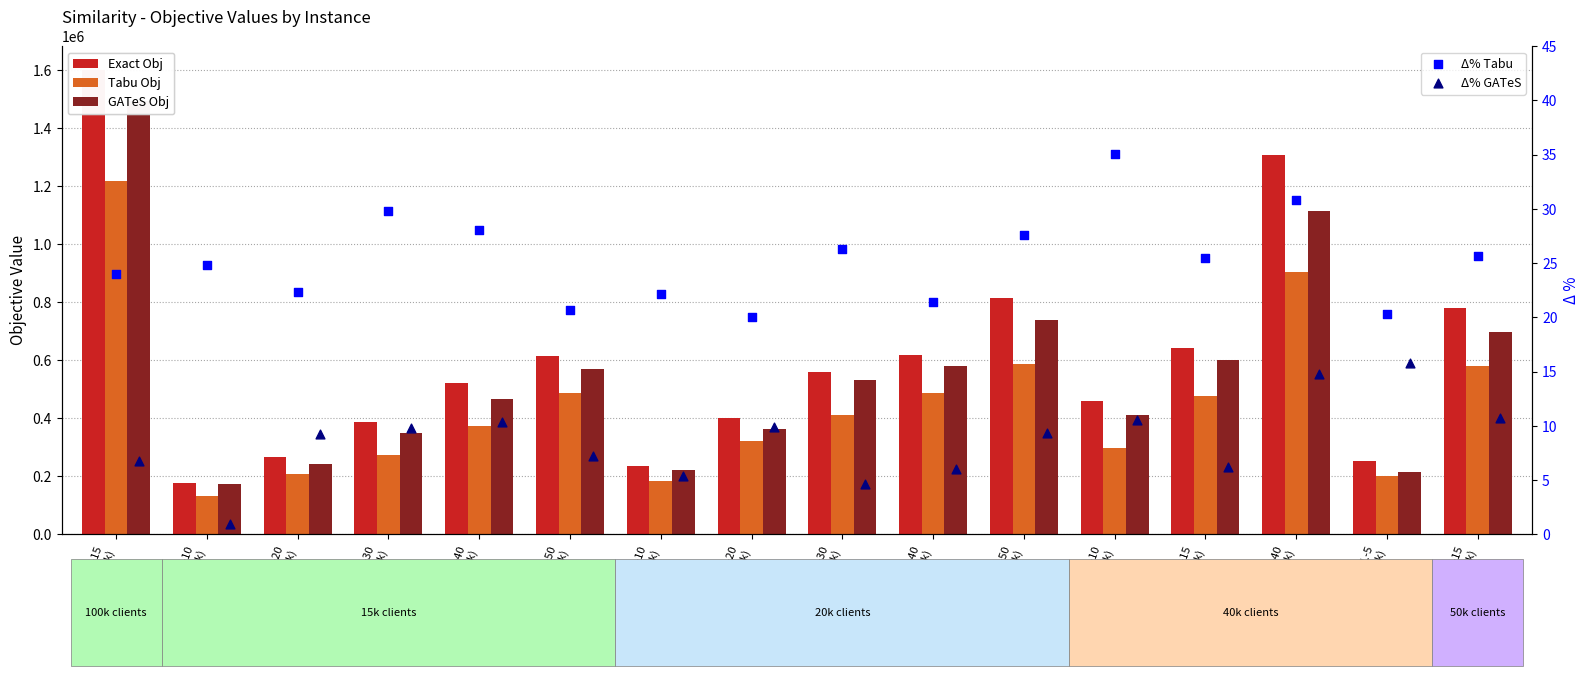

What is the total value across all series at XL-10
(15k)?

483280.8